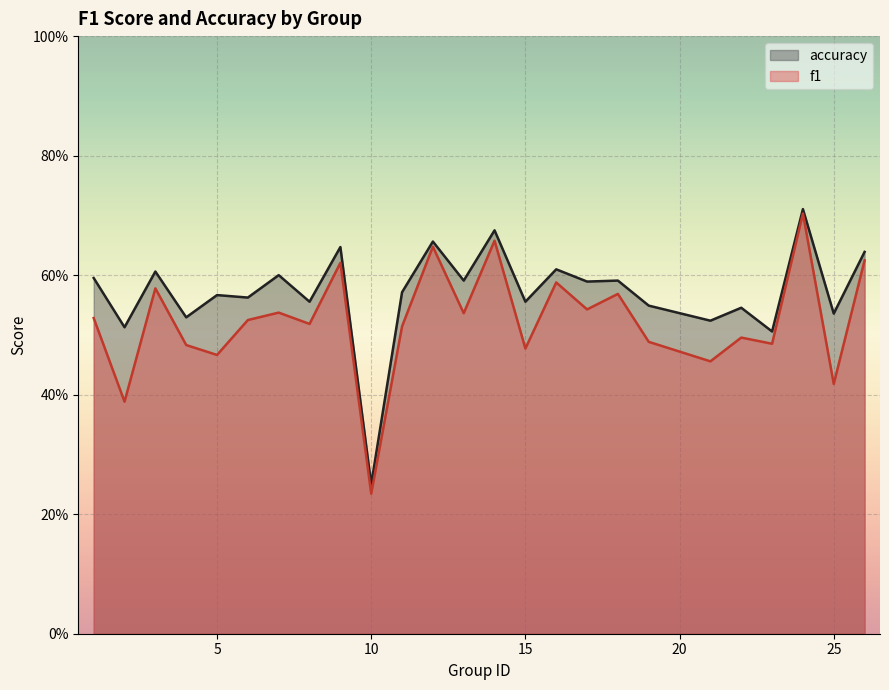

What is the value of the f1 point at the 3rd from the left?

0.6